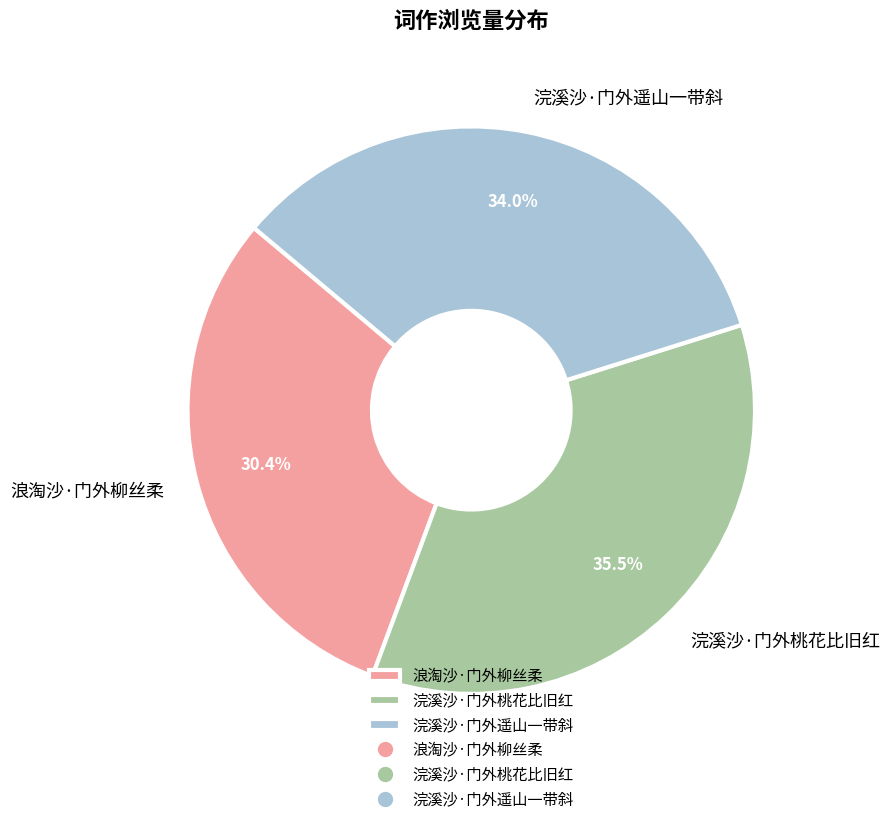

Count the number of slices in the pie.

3